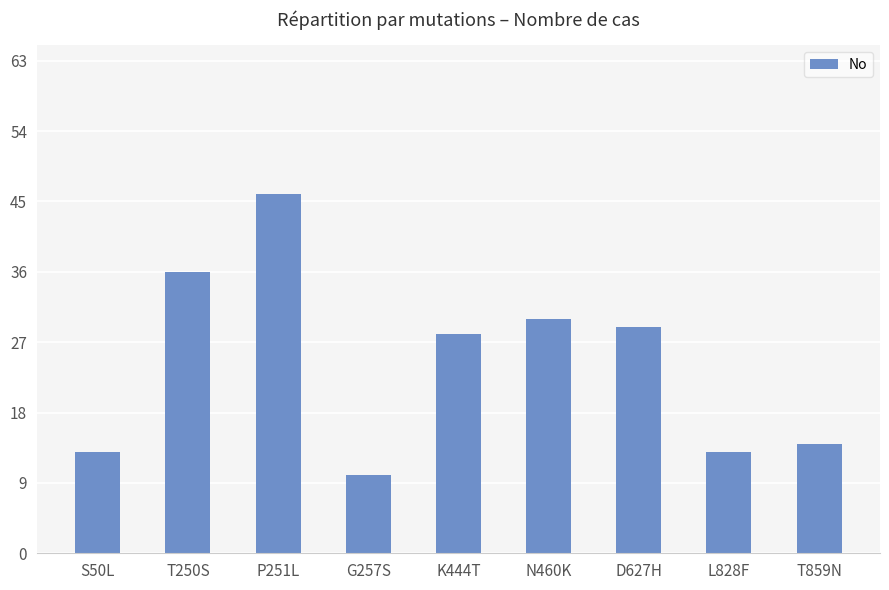

What value does the data have at T250S, to the nearest 10?

40